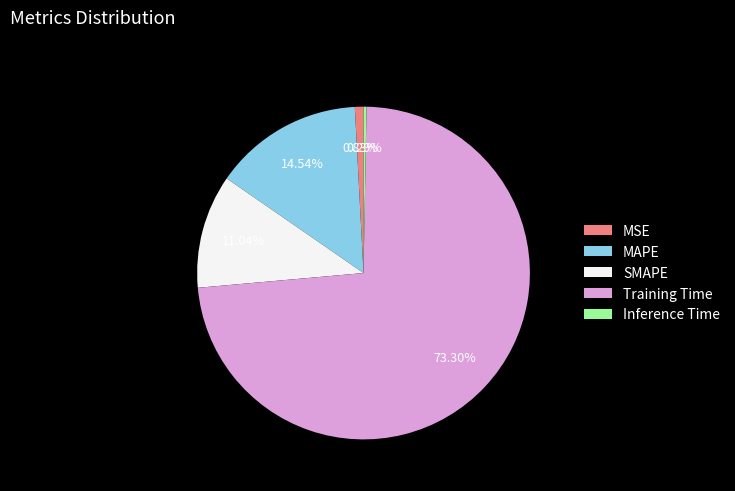

What is the largest slice in the pie chart?

Training Time